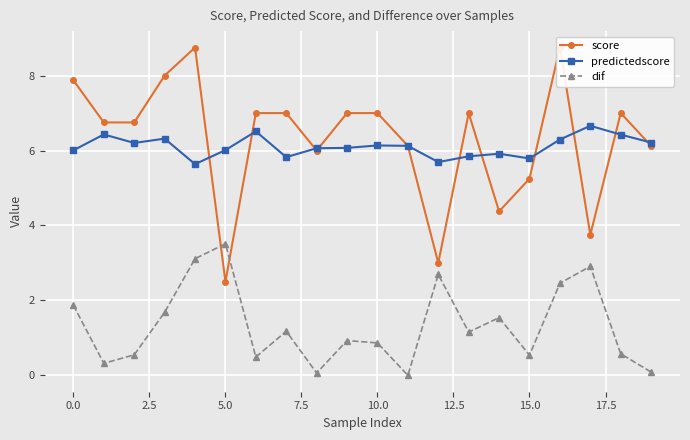

Reading right to left, what are all the values shown in this chart?

score: 6.1	7.0	3.8	8.8	5.2	4.4	7.0	3.0	6.1	7.0	7.0	6.0	7.0	7.0	2.5	8.8	8.0	6.8	6.8	7.9
predictedscore: 6.2	6.4	6.7	6.3	5.8	5.9	5.8	5.7	6.1	6.1	6.1	6.1	5.8	6.5	6.0	5.6	6.3	6.2	6.4	6.0
dif: 0.1	0.6	2.9	2.5	0.5	1.5	1.2	2.7	0.0	0.9	0.9	0.1	1.2	0.5	3.5	3.1	1.7	0.5	0.3	1.9